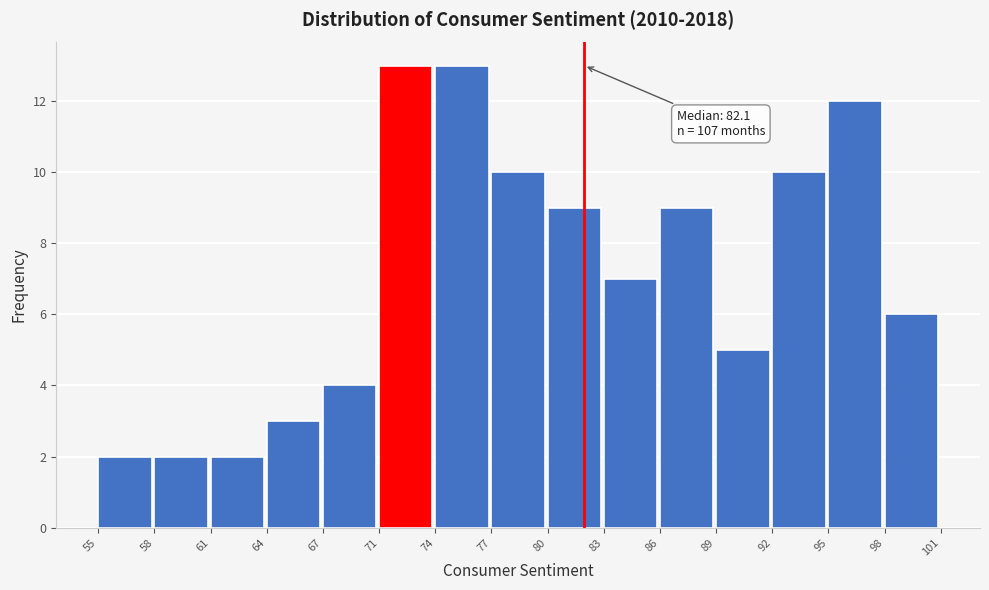

Reading left to right, what are all the values shown in this chart?

55=2	58=2	61=2	64=3	67=4	71=13	74=13	77=10	80=9	83=7	86=9	89=5	92=10	95=12	98=6